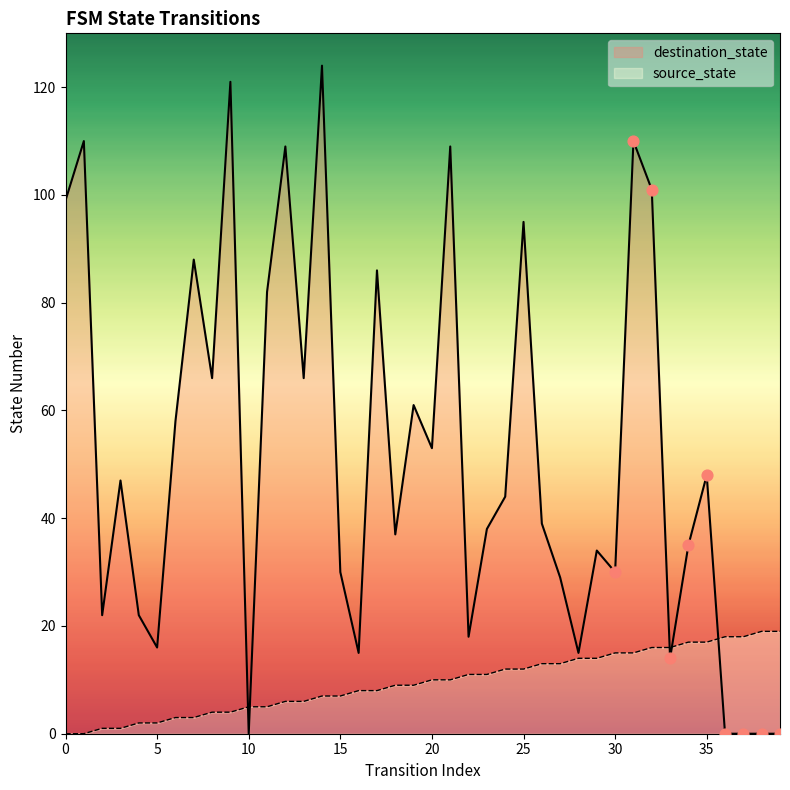

Is the value of destination_state at 4 greater than the value of source_state at 20?

Yes